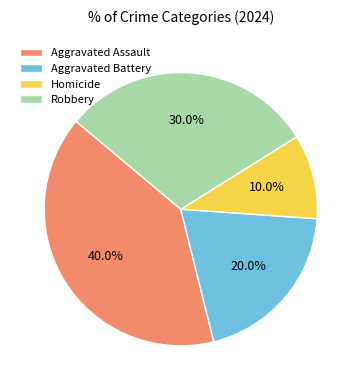

To the nearest percent, what portion does Aggravated Assault represent?

40%